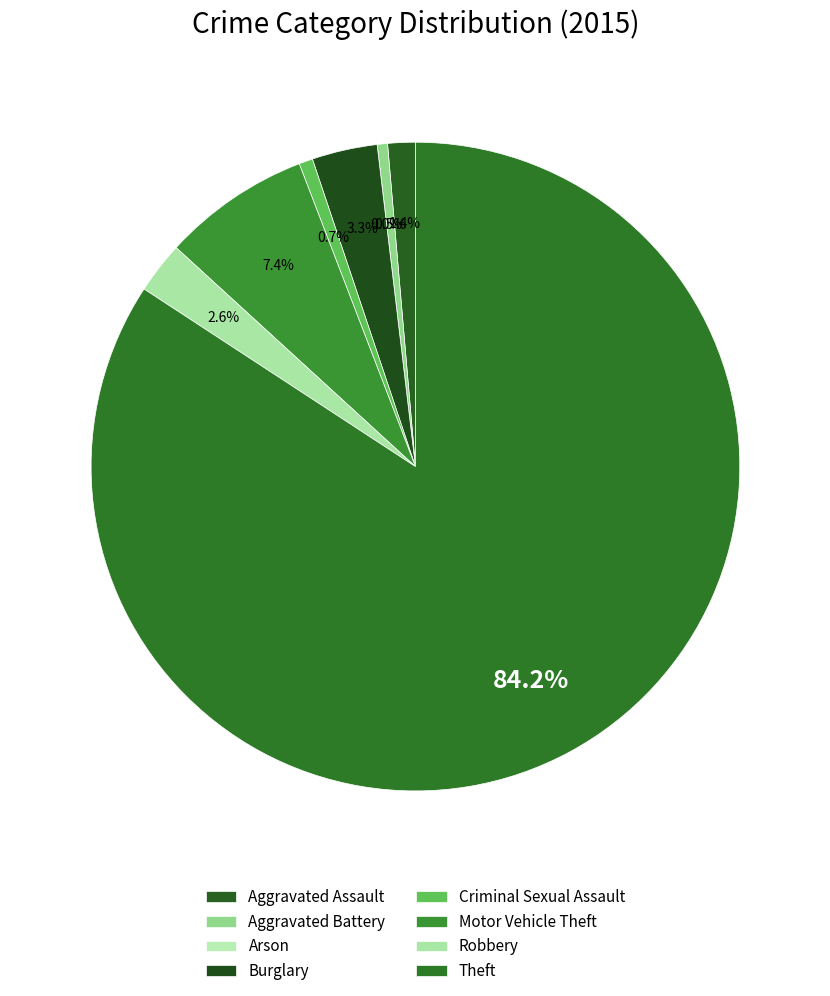

Rank the categories by value from highest to lowest.

Theft, Motor Vehicle Theft, Burglary, Robbery, Aggravated Assault, Criminal Sexual Assault, Aggravated Battery, Arson